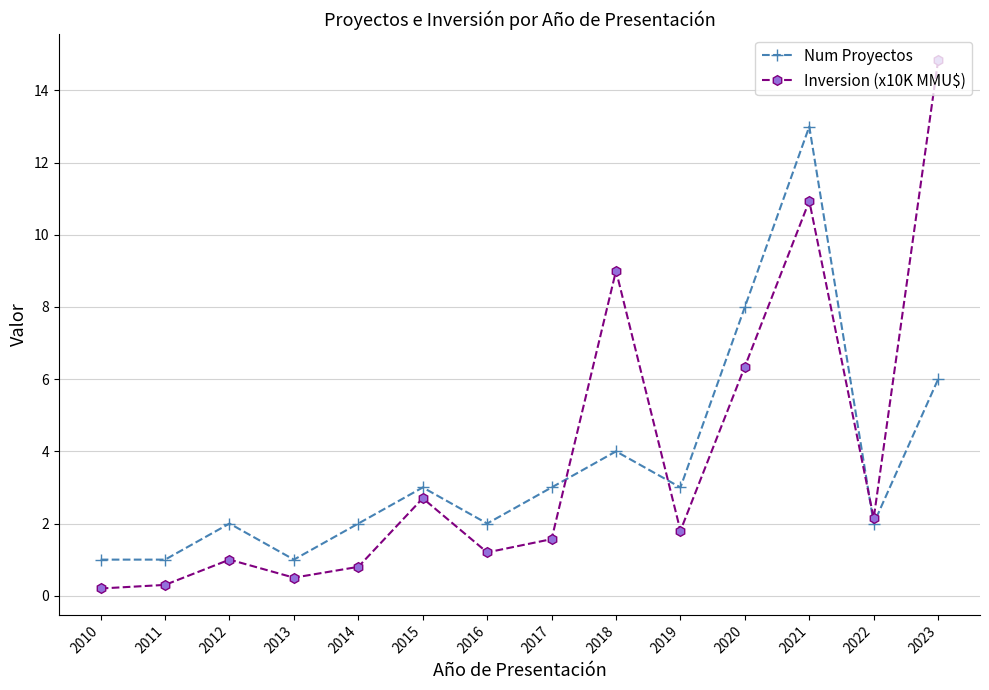

What is the spread (max minus min) of values at 2023?

8.8